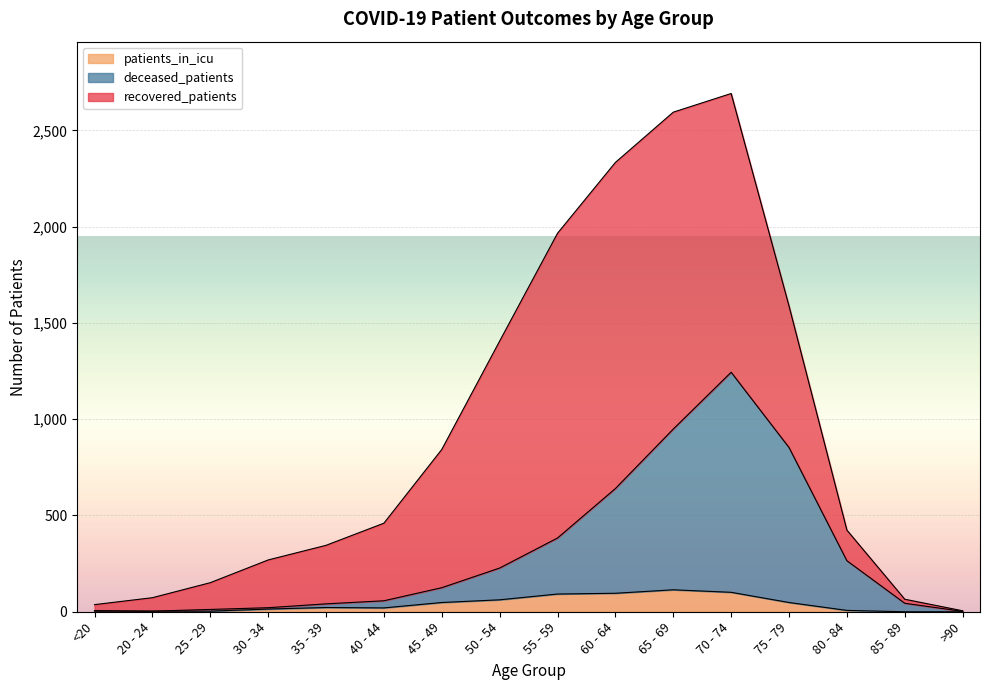

The value of patients_in_icu at 65 - 69 is 114. True or false?

True